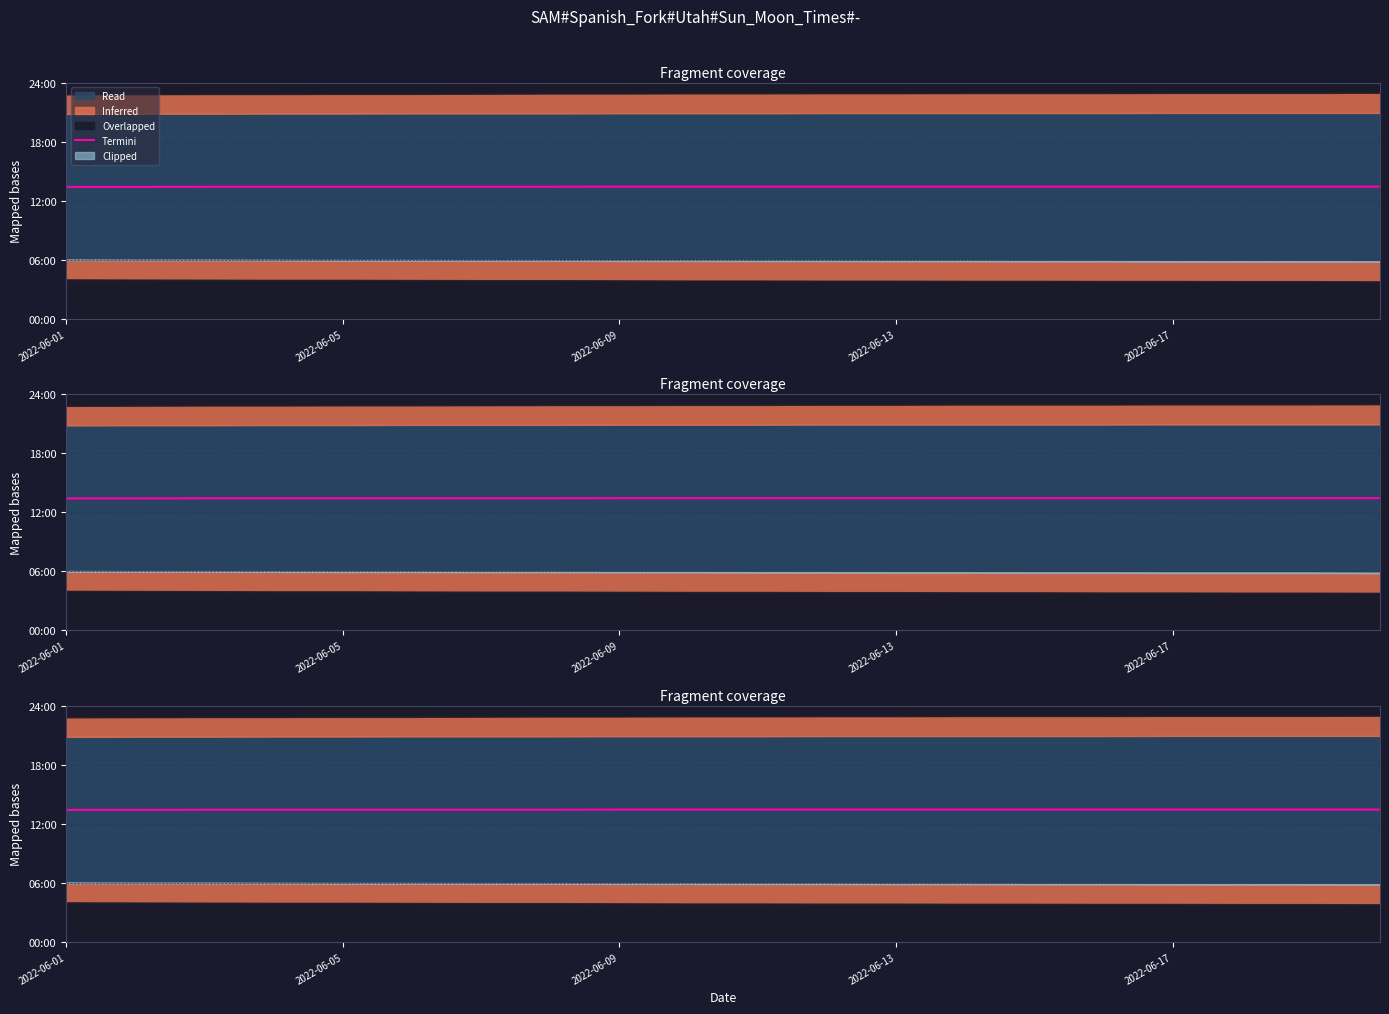

True or false: the data shows 180 at 19.

False